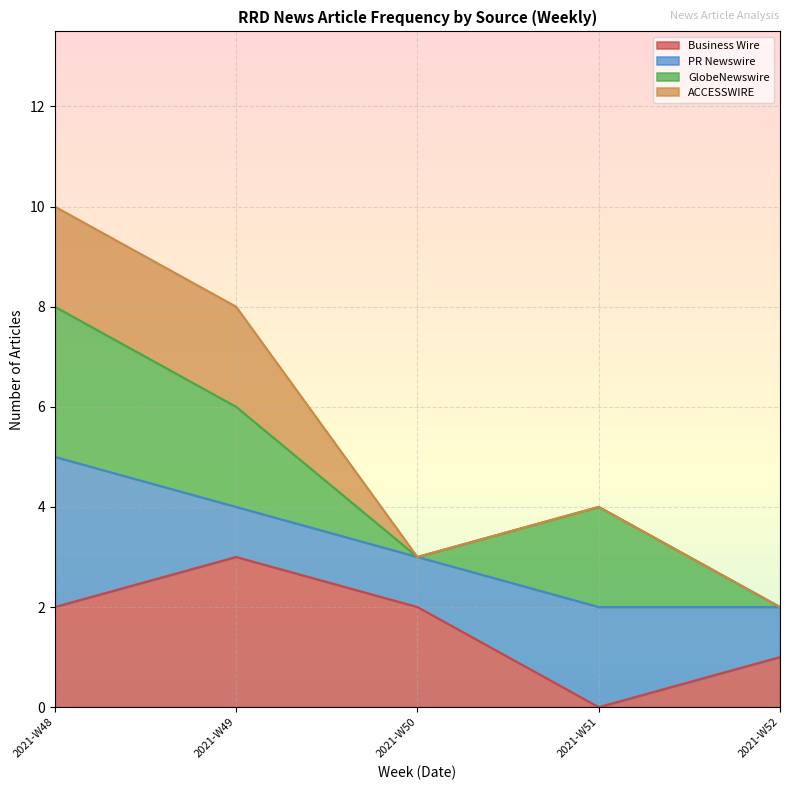

What is the total value across all series at 2021-W51?

4